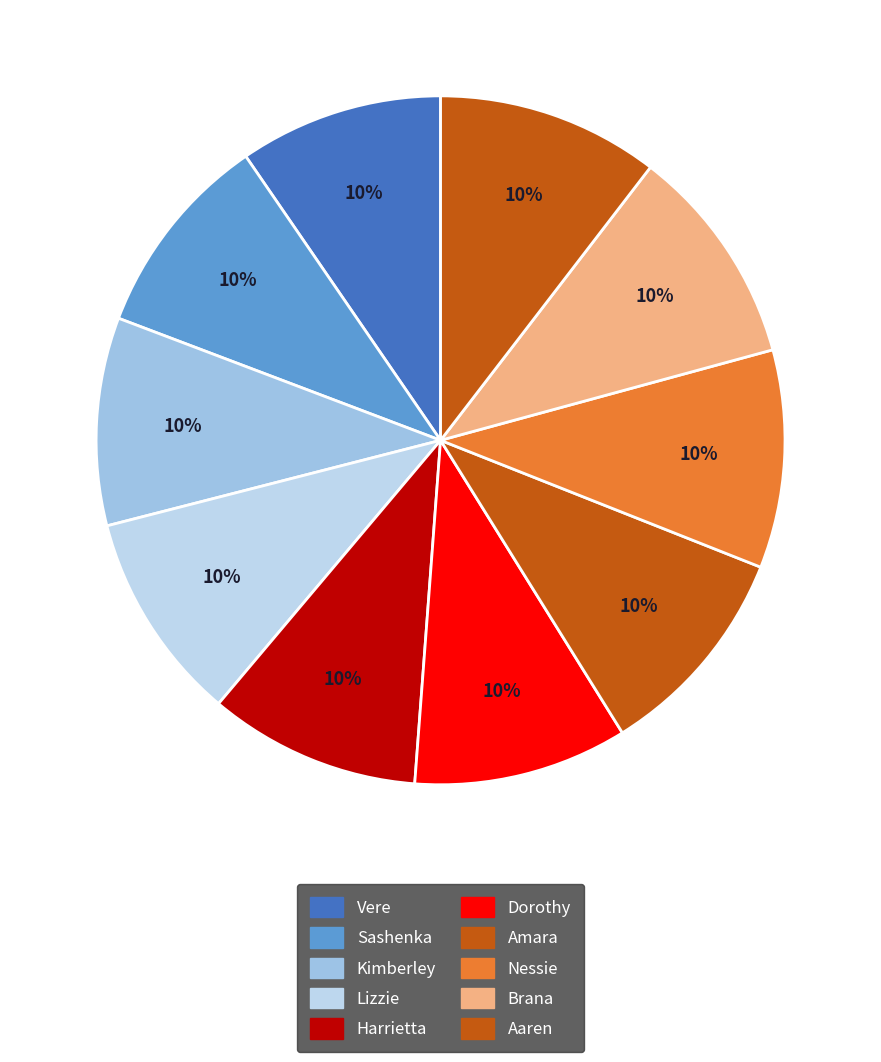

Do Kimberley and Amara together represent more than half of the pie?

No